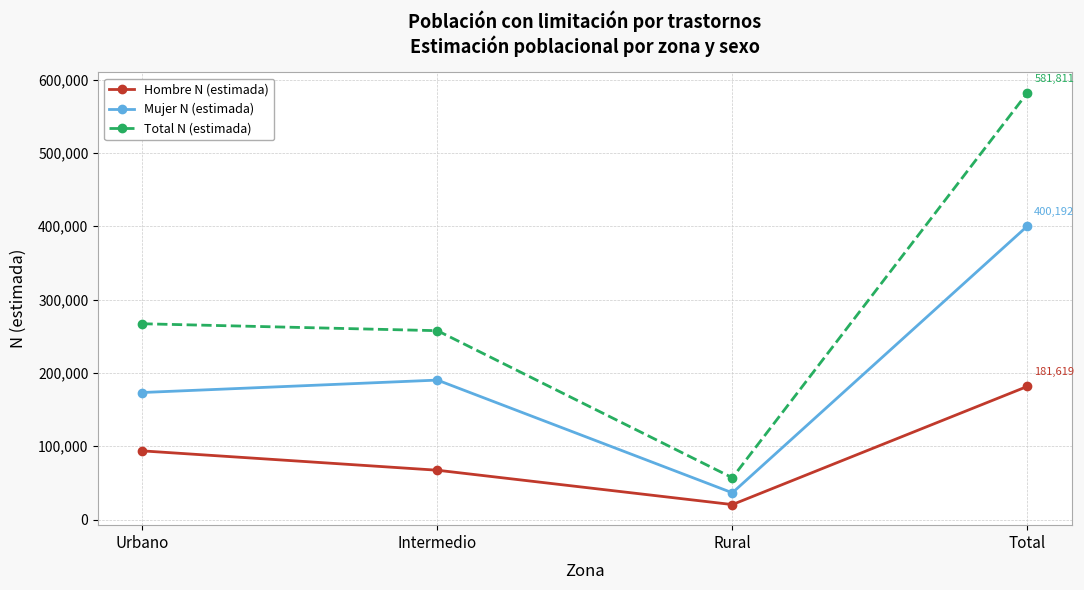

What is the difference between the Hombre N (estimada) values at Urbano and Intermedio?

26388